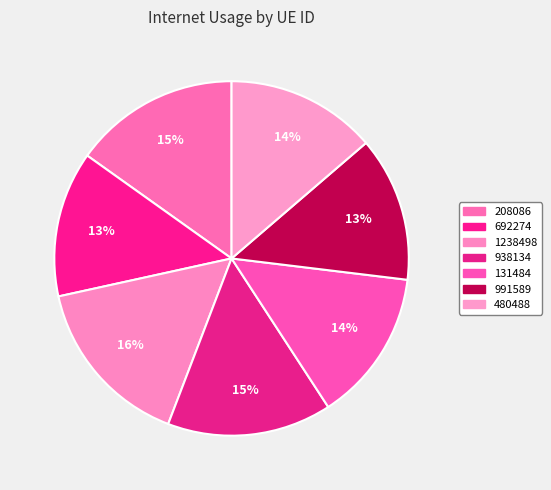

Which category has the biggest portion of the pie?

1238498